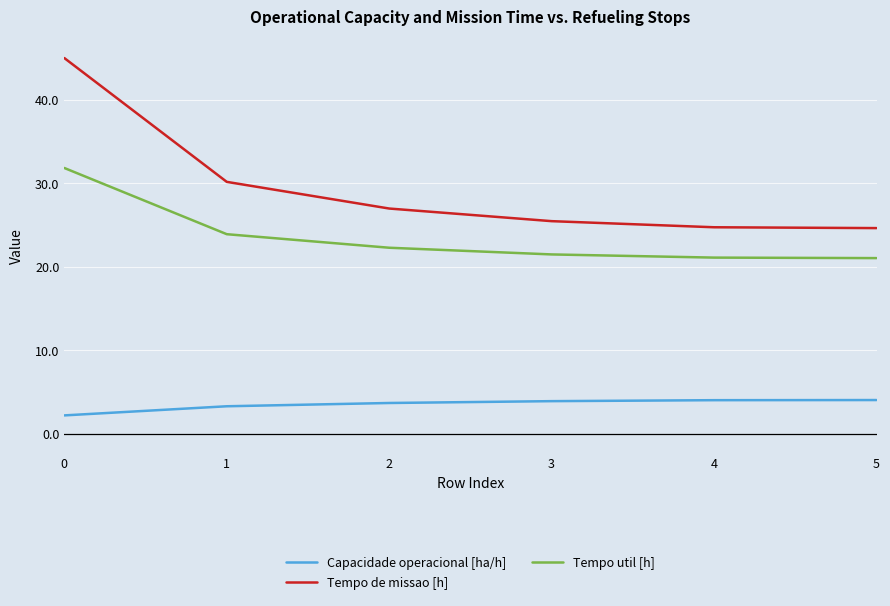

What is the total value across all series at 0?

79.0